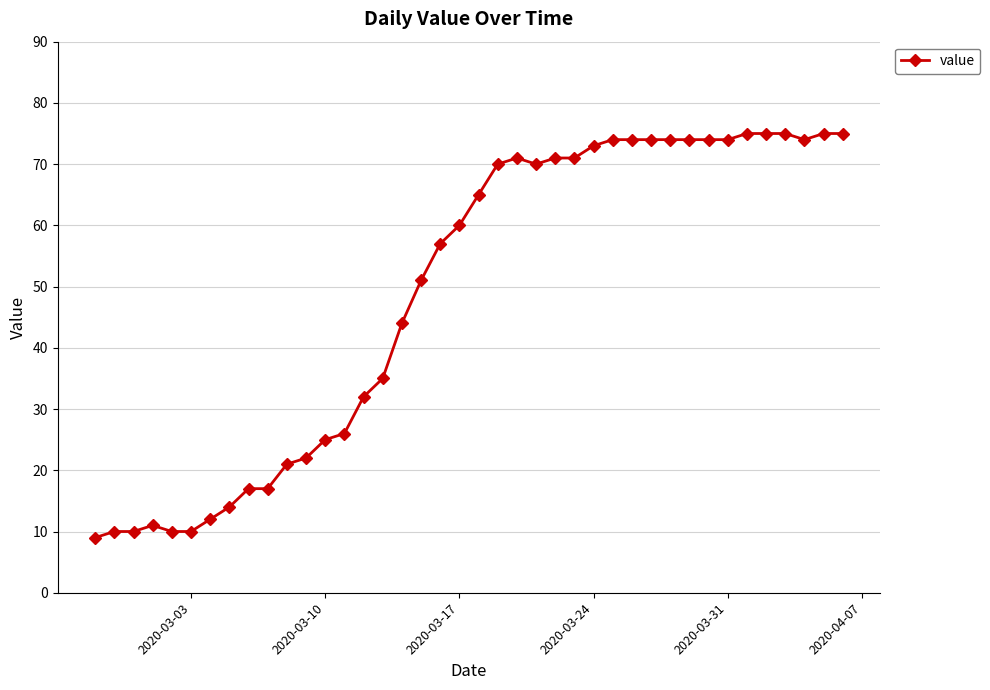

True or false: the data has more than 1 interior local peaks.

True